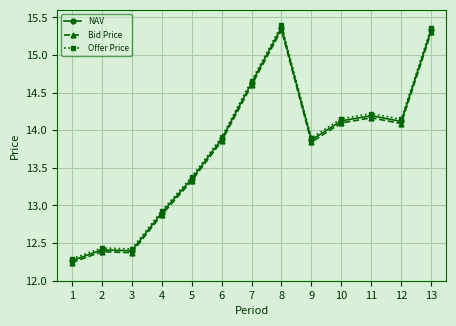

Which category has the highest value across all series?

8